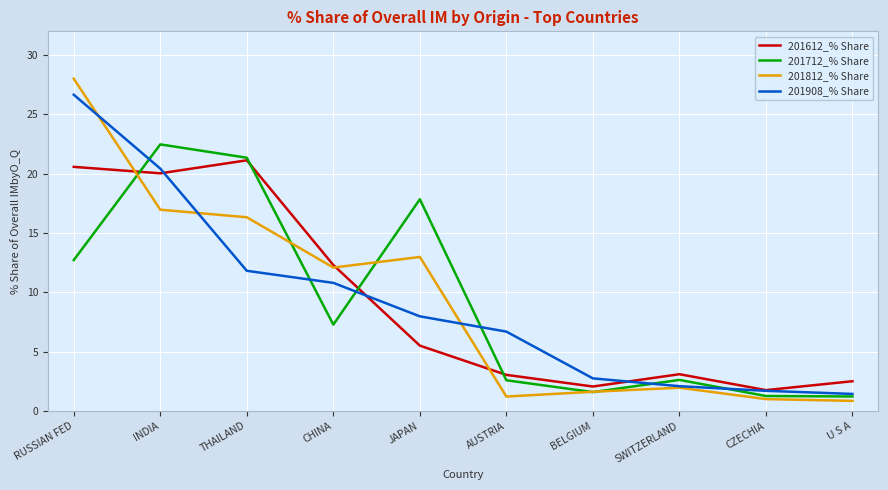

Which category has the highest value across all series?

RUSSIAN FED